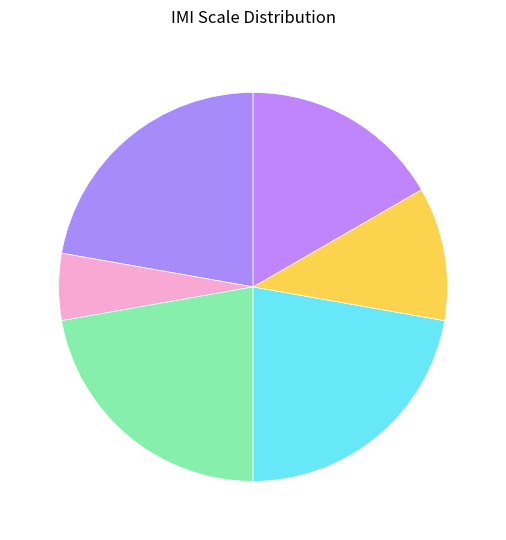

Count the number of slices in the pie.

6